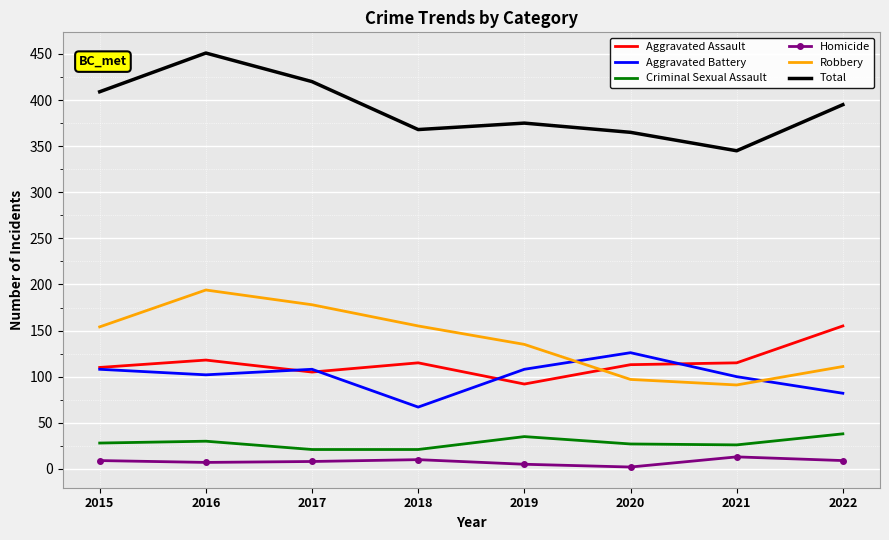

What is the difference between the highest and lowest values at 2015?

400